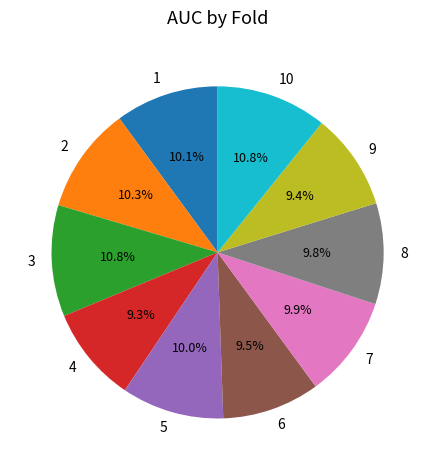

Between 3 and 4, which is larger?

3